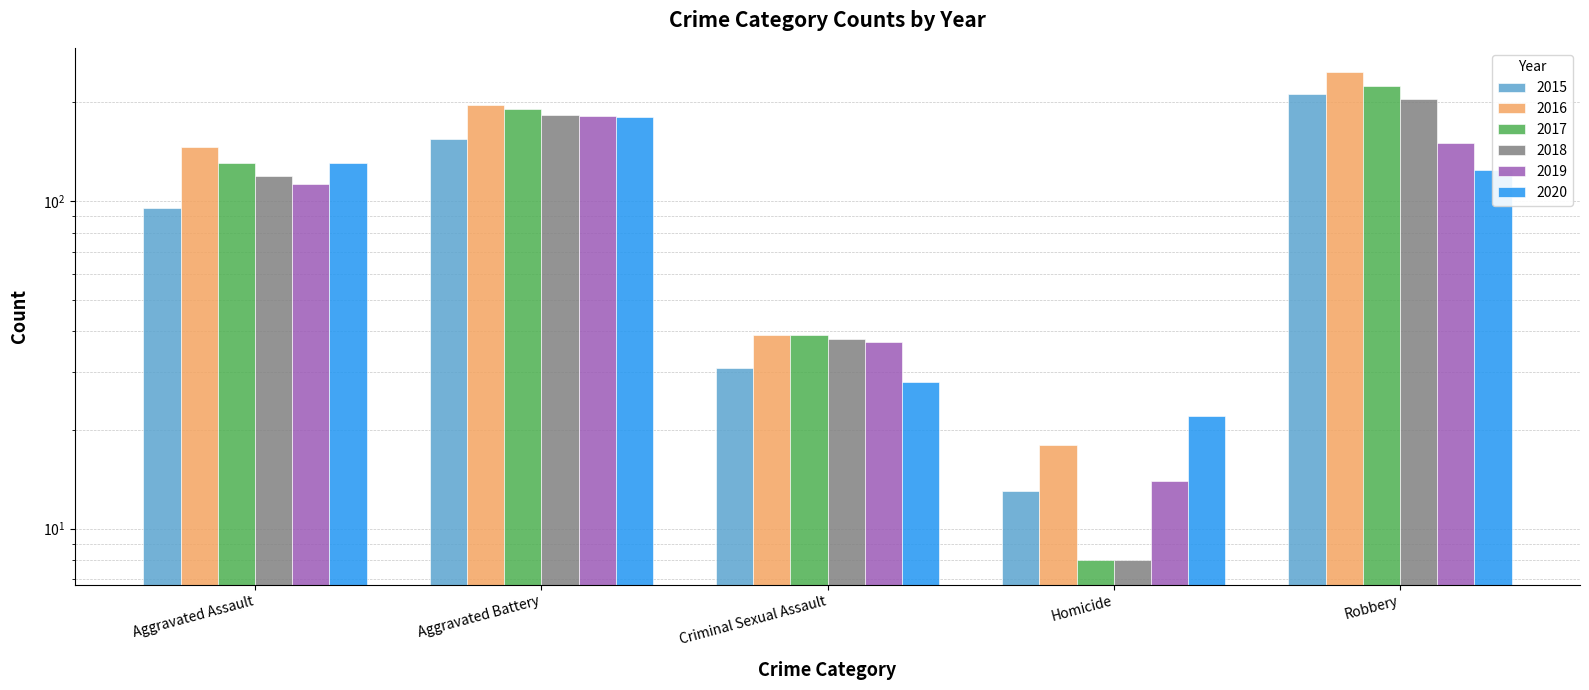

At which label does 2019 first exceed 113?

Aggravated Battery